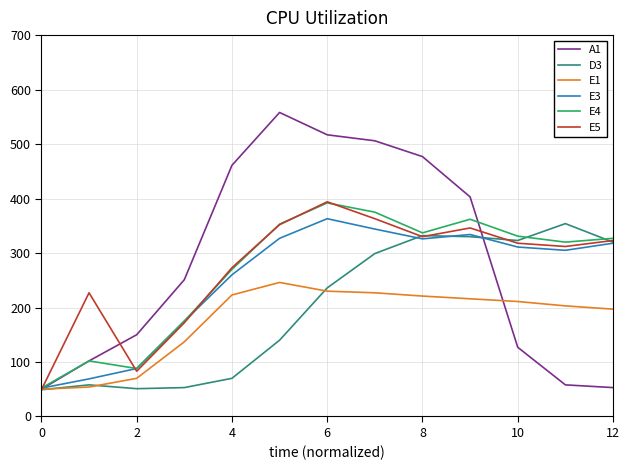

Which series has the largest range (max minus min)?

A1